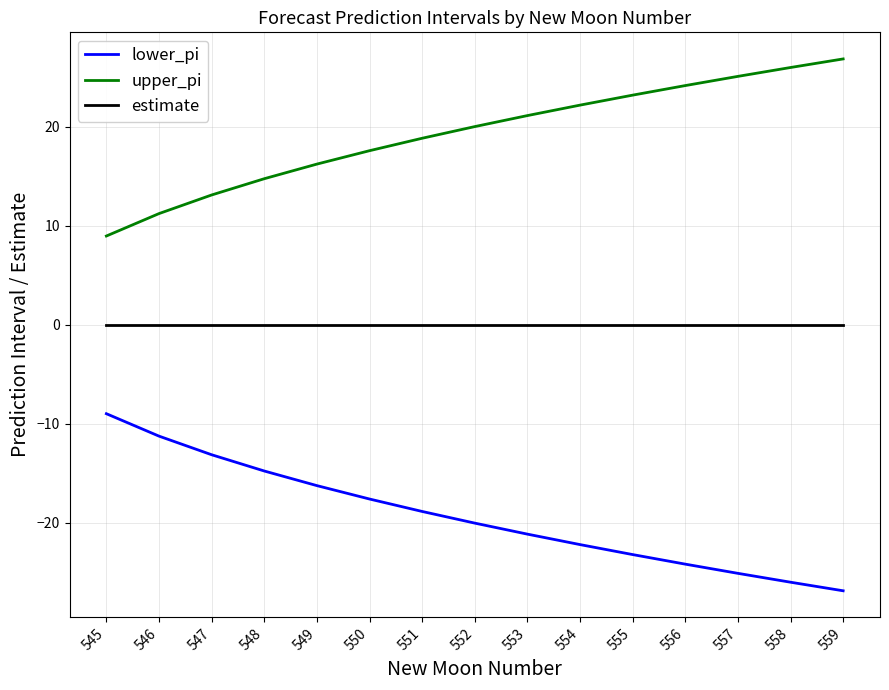

What is the sum of the upper_pi values at 553 and 548?

35.9